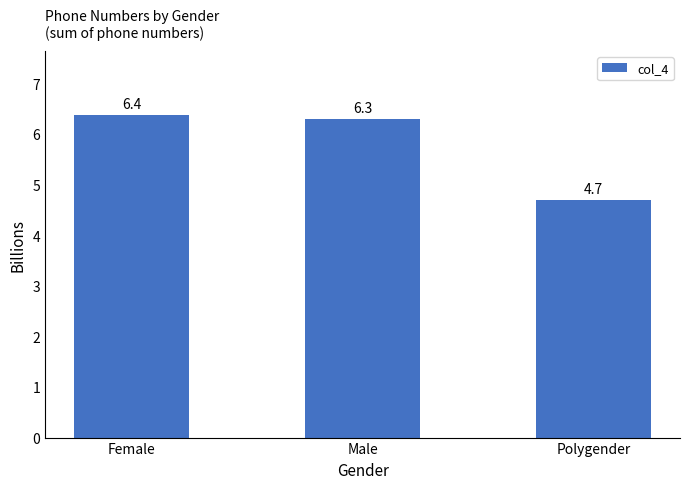

Reading left to right, what are all the values shown in this chart?

Female=6.4	Male=6.3	Polygender=4.7